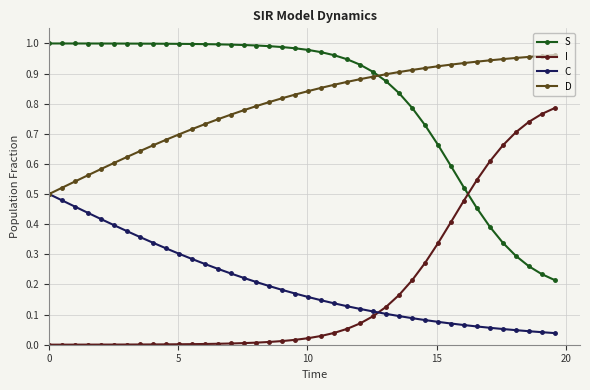

What are all the series names shown in the legend?

S, I, C, D